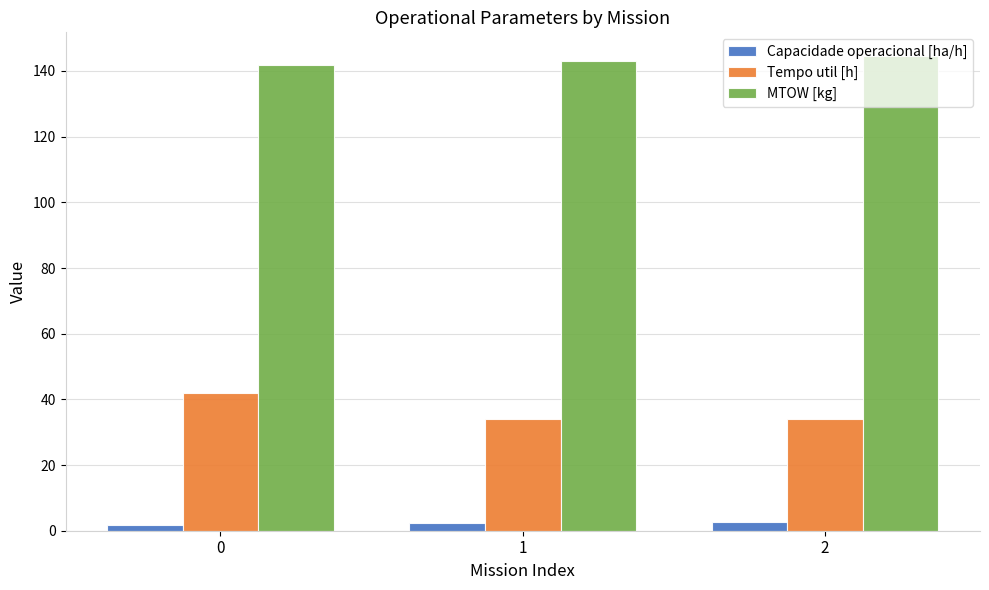

What is the average value of the Tempo util [h] series?

36.8